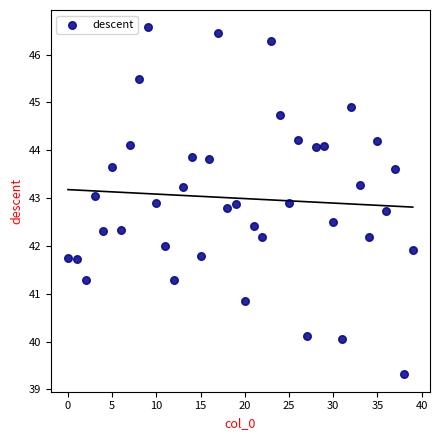

What is the range of Y values (max minus min)?

7.3